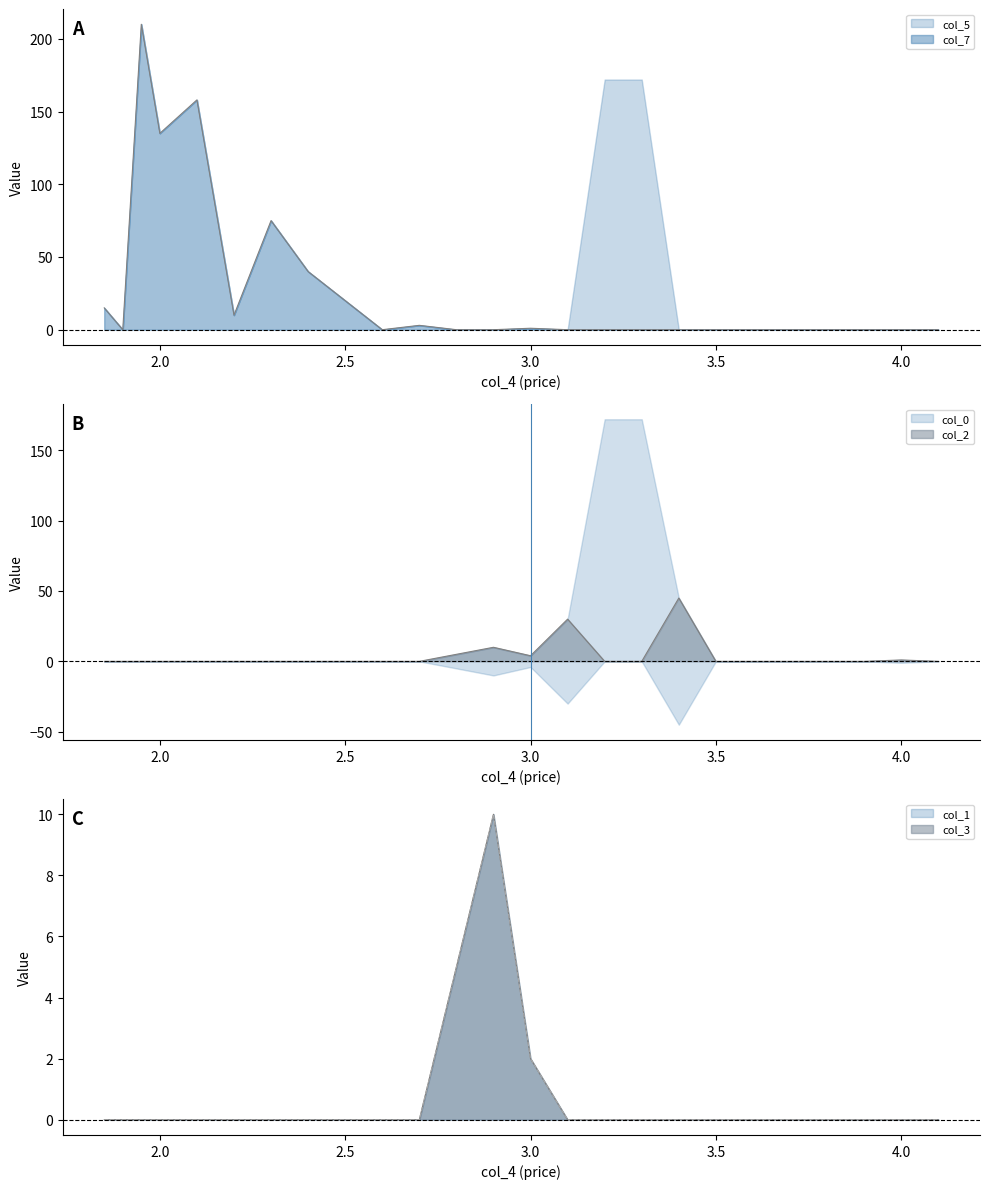

True or false: col_1 has more than 0 points higher than both neighbors.

True